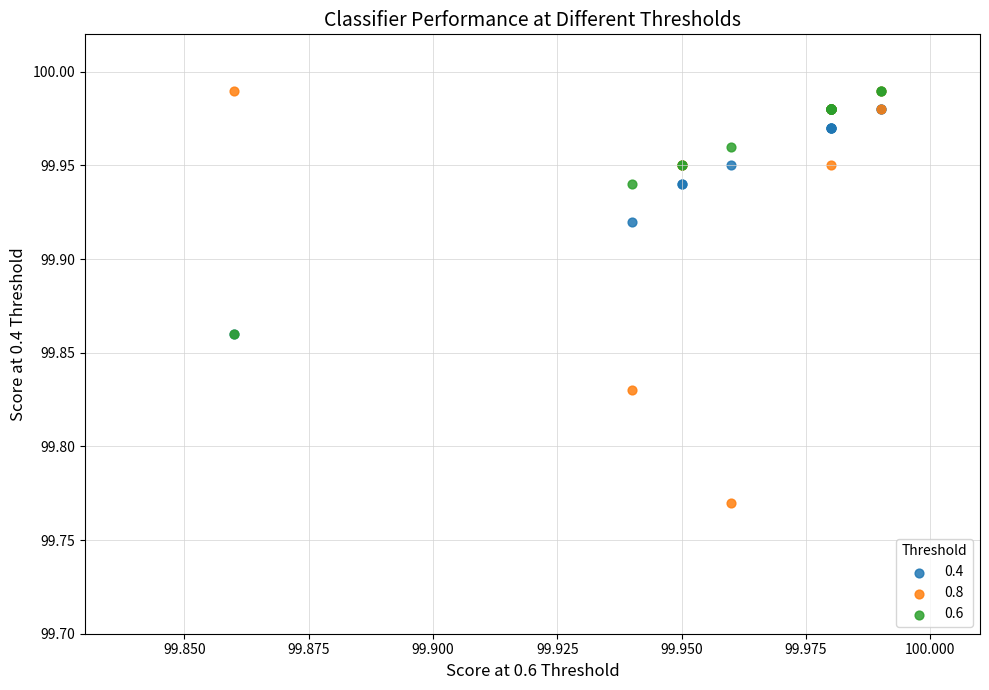

Which series contains the lowest Y value?

0.8